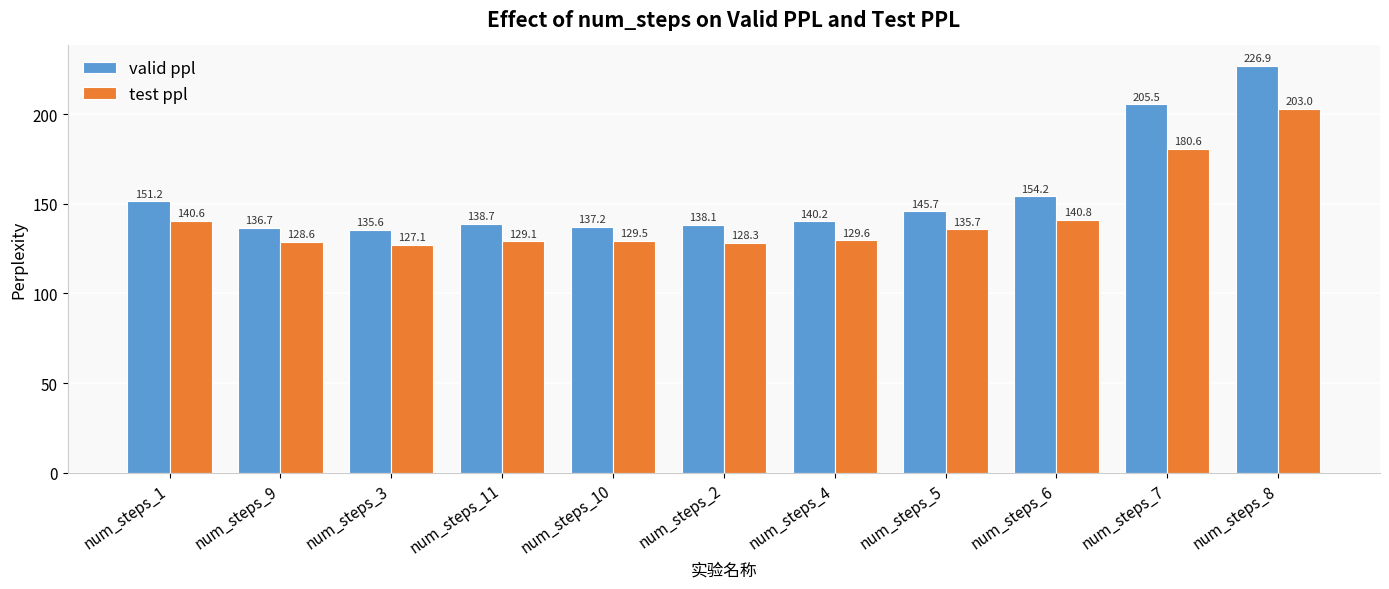

What is the label of the 2nd bar from the left?

num_steps_9